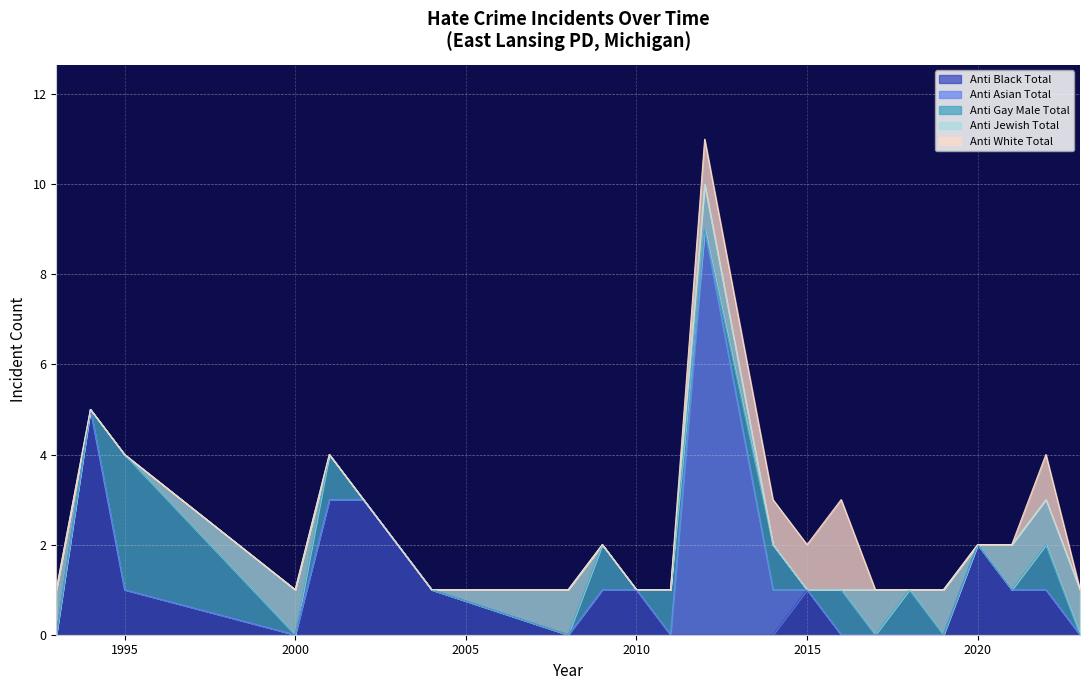

Rank the categories by anti_jewish_total value from lowest to highest.

1994, 1995, 2001, 2002, 2004, 2009, 2010, 2011, 2014, 2015, 2016, 2018, 2020, 1993, 2000, 2008, 2012, 2017, 2019, 2021, 2022, 2023